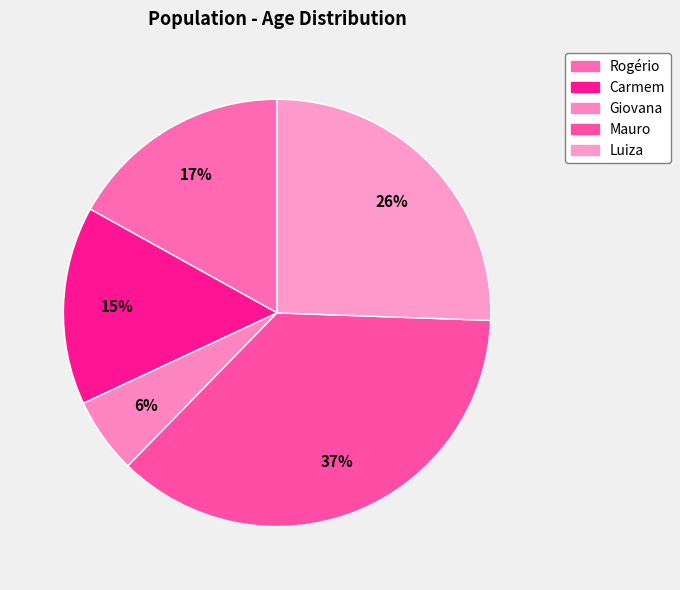

Which has a higher value, Mauro or Giovana?

Mauro